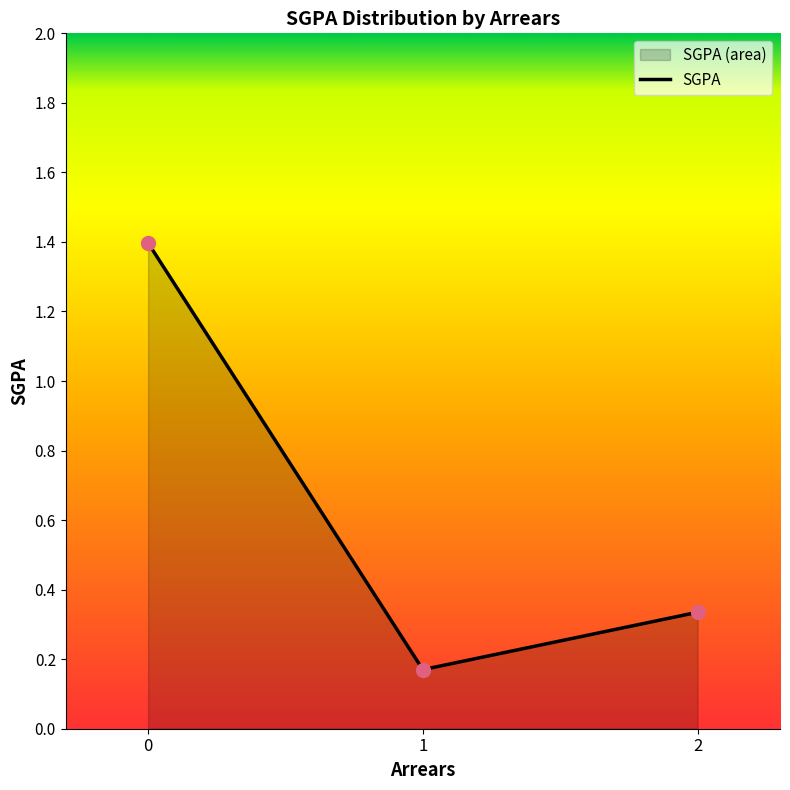

Between 1 and 2, which is larger?

2